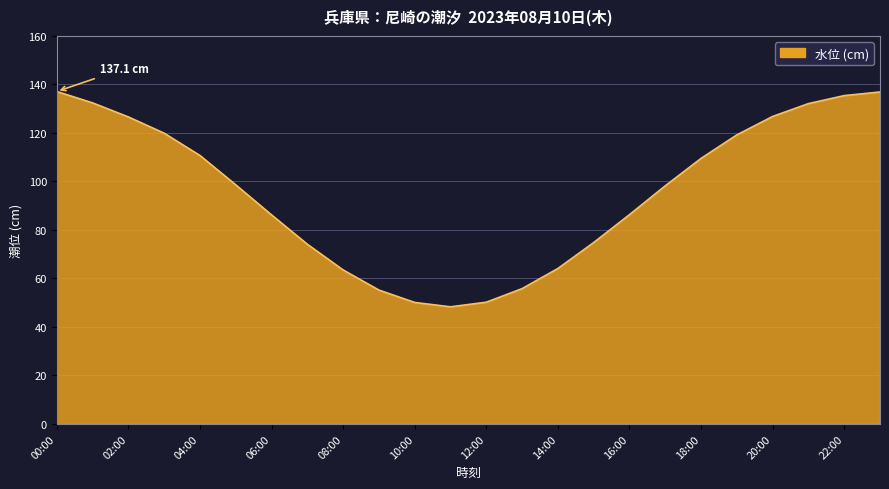

How many interior local valleys (lower than both neighbors) does the data have?

1